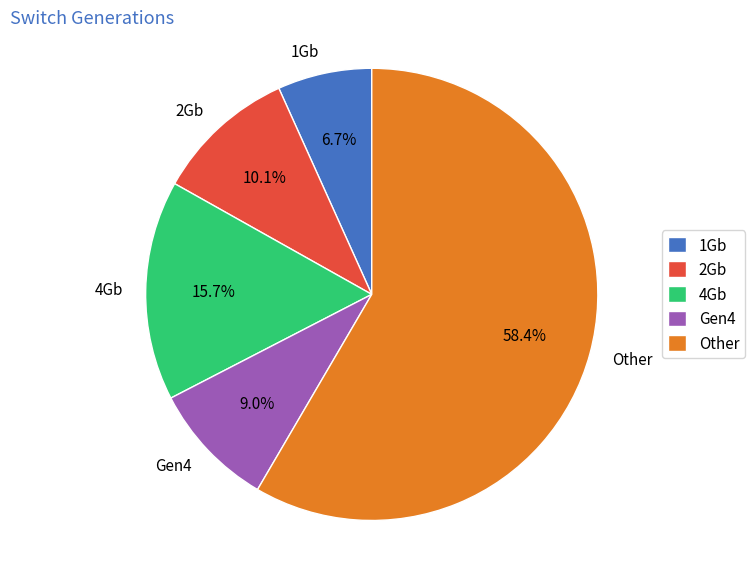

What is the smallest slice in the pie chart?

1Gb